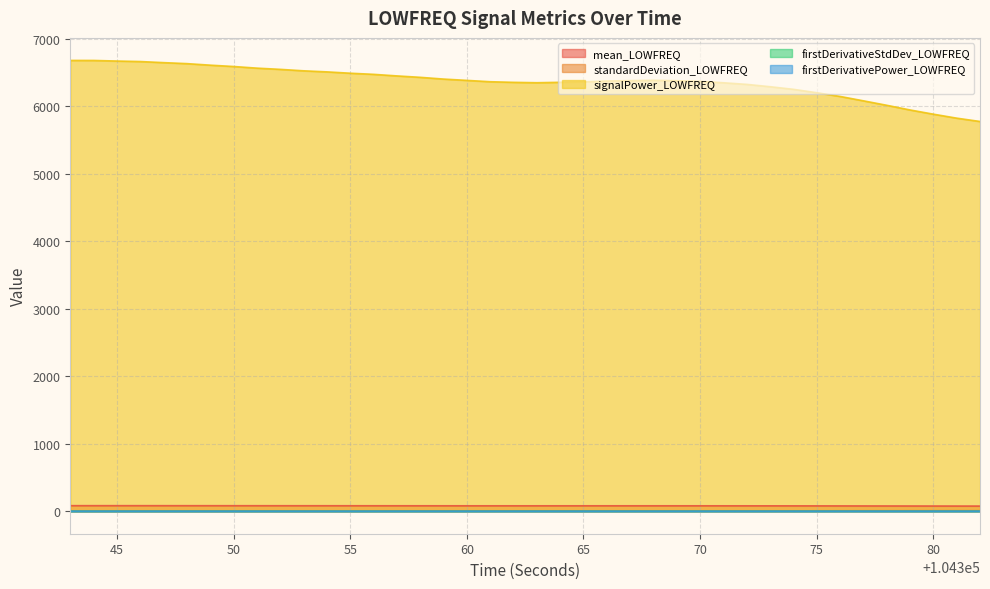

True or false: mean_LOWFREQ has more than 2 interior local peaks.

False